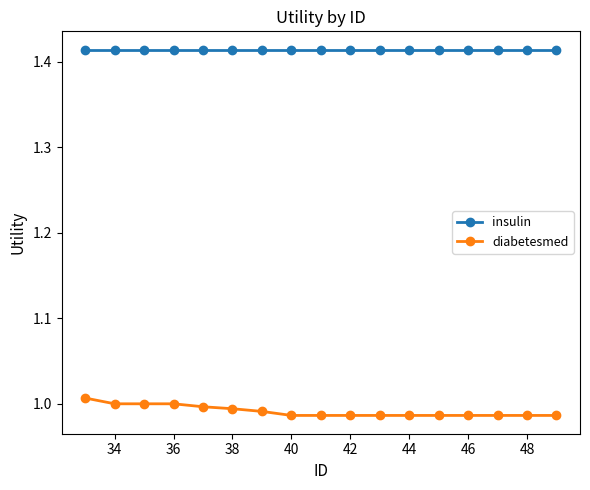

Which series has the largest total across all categories?

insulin